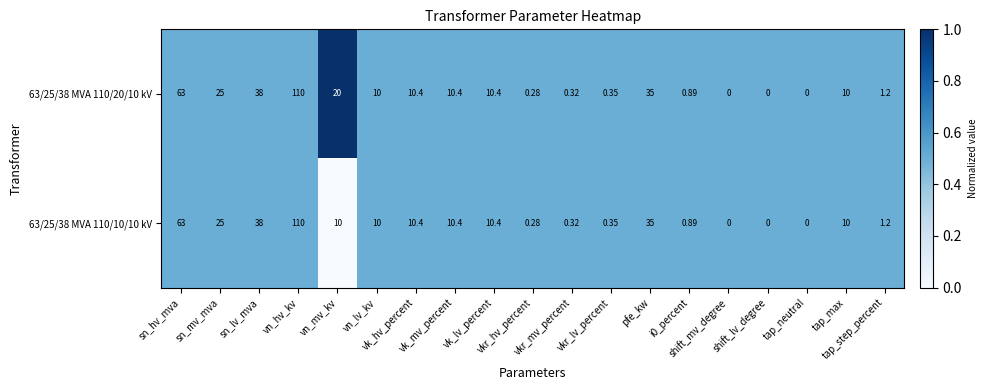

Rank the series at vkr_hv_percent from lowest to highest value.

63/25/38 MVA 110/20/10 kV, 63/25/38 MVA 110/10/10 kV